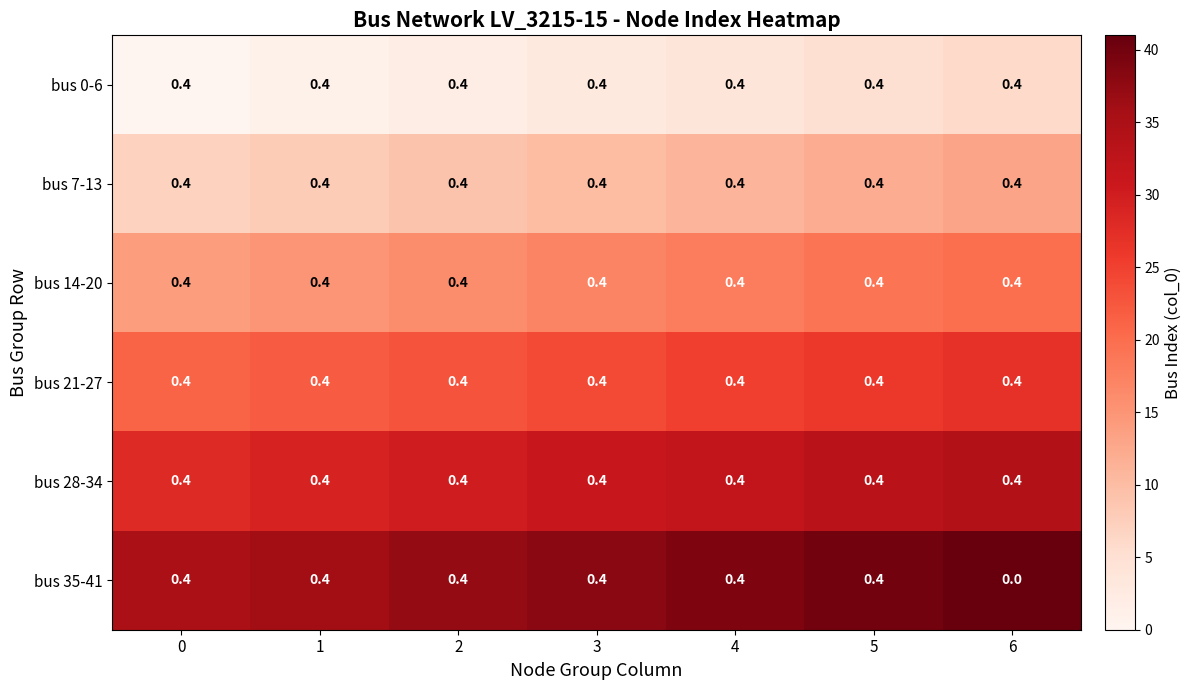

What value does the bus 0-6 series have at 6?

0.4